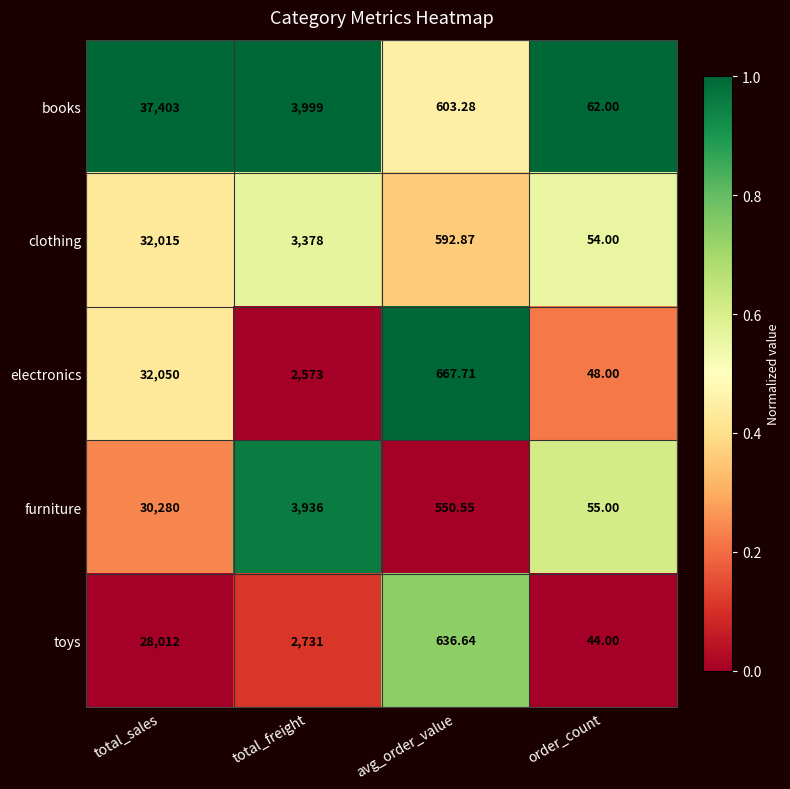

Where is furniture nearest to the value 15167?

total_freight